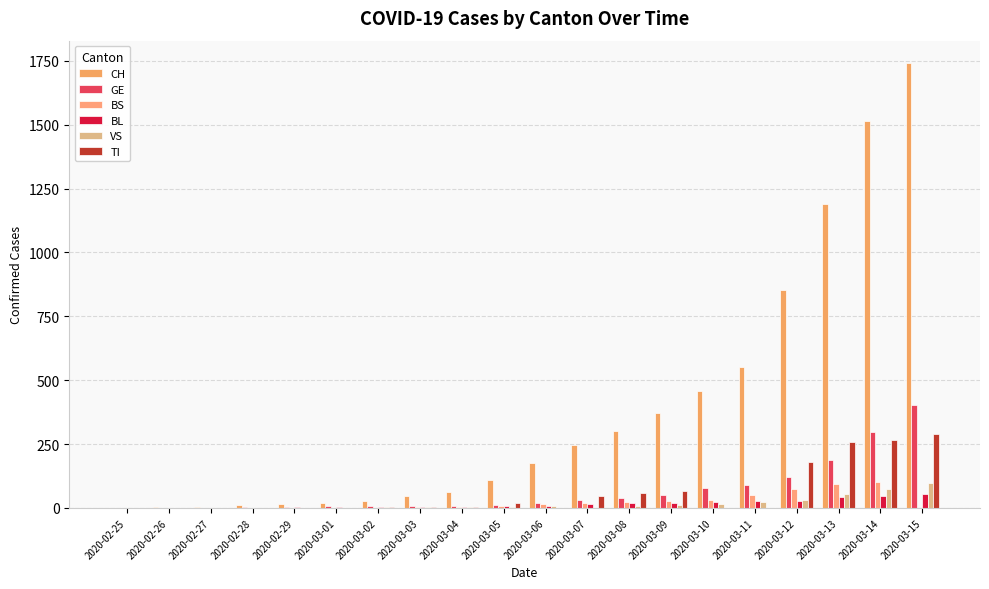

What position from the left is 2020-03-09?

14